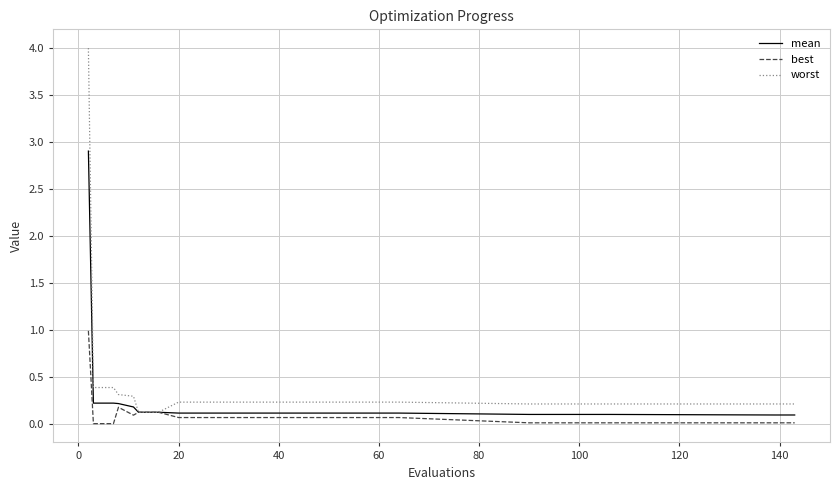

Which series has the widest spread of values?

worst